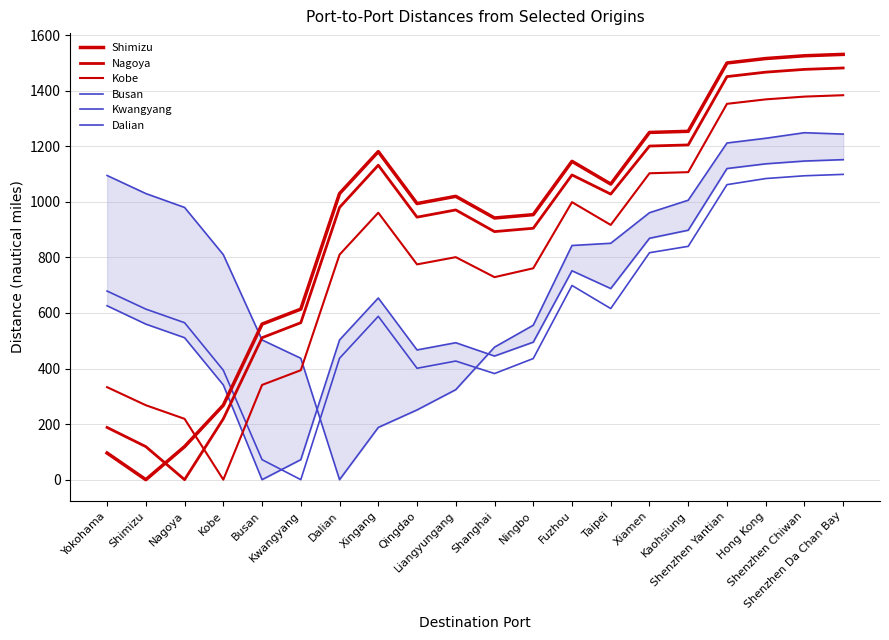

What position from the left is Xiamen?

15